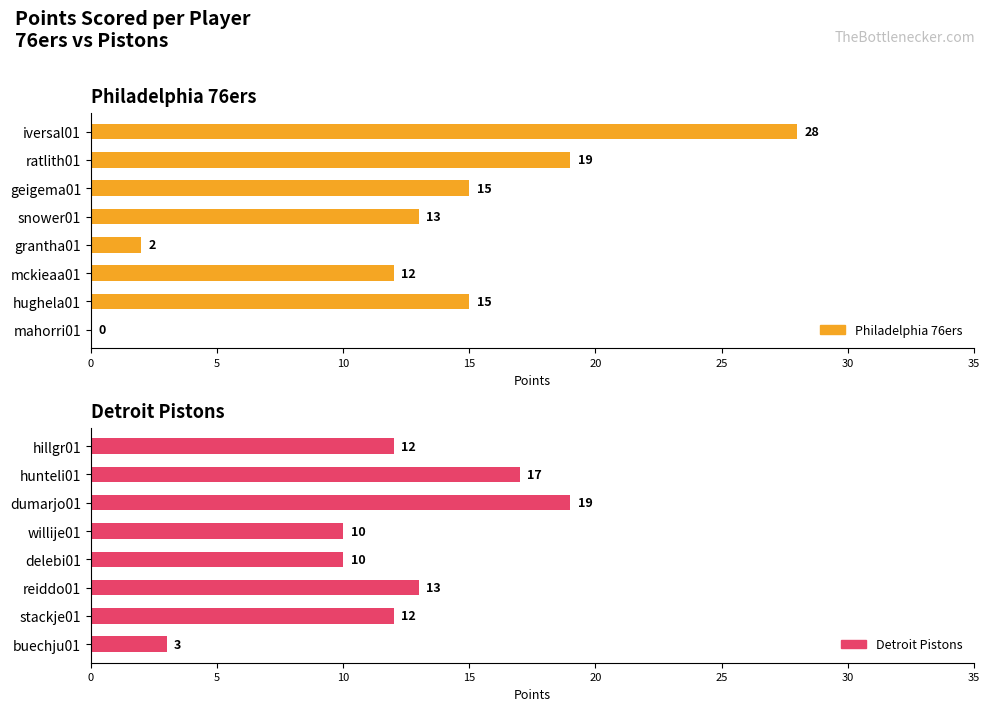

What is the value of the Philadelphia 76ers bar at the 4th from the left?

13